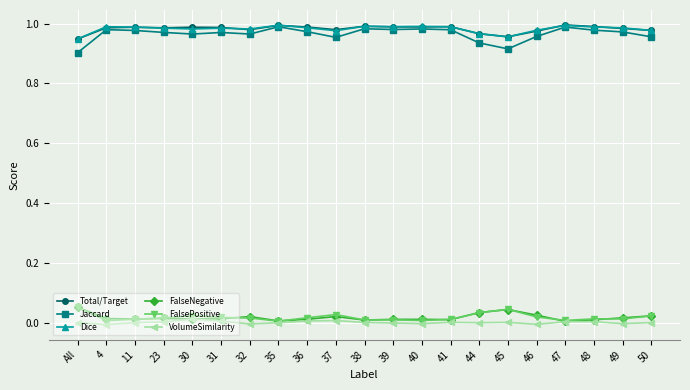

True or false: FalsePositive has more than 0 interior local peaks.

True